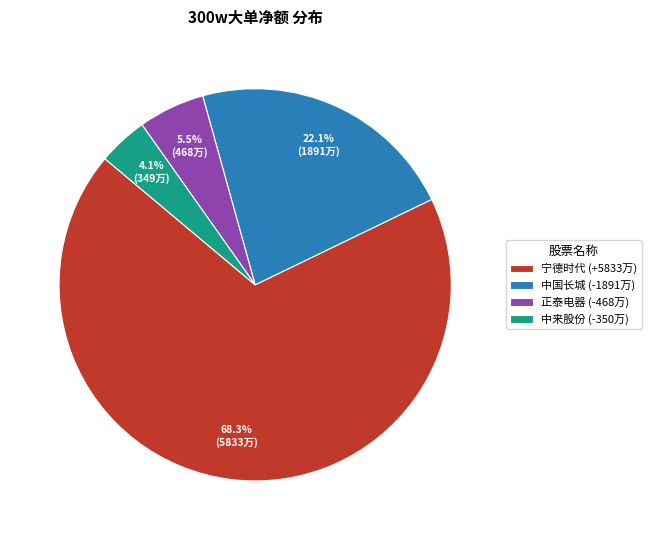

Between 中来股份 (-350万) and 正泰电器 (-468万), which is larger?

正泰电器 (-468万)